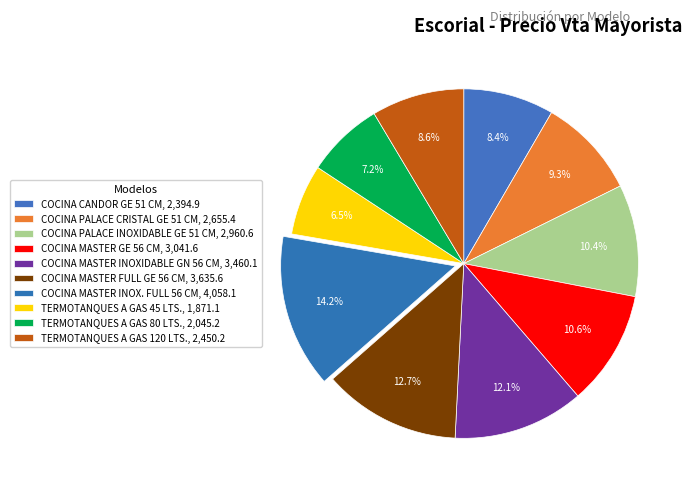

Does TERMOTANQUES A GAS 120 LTS. represent more than half of the total?

No